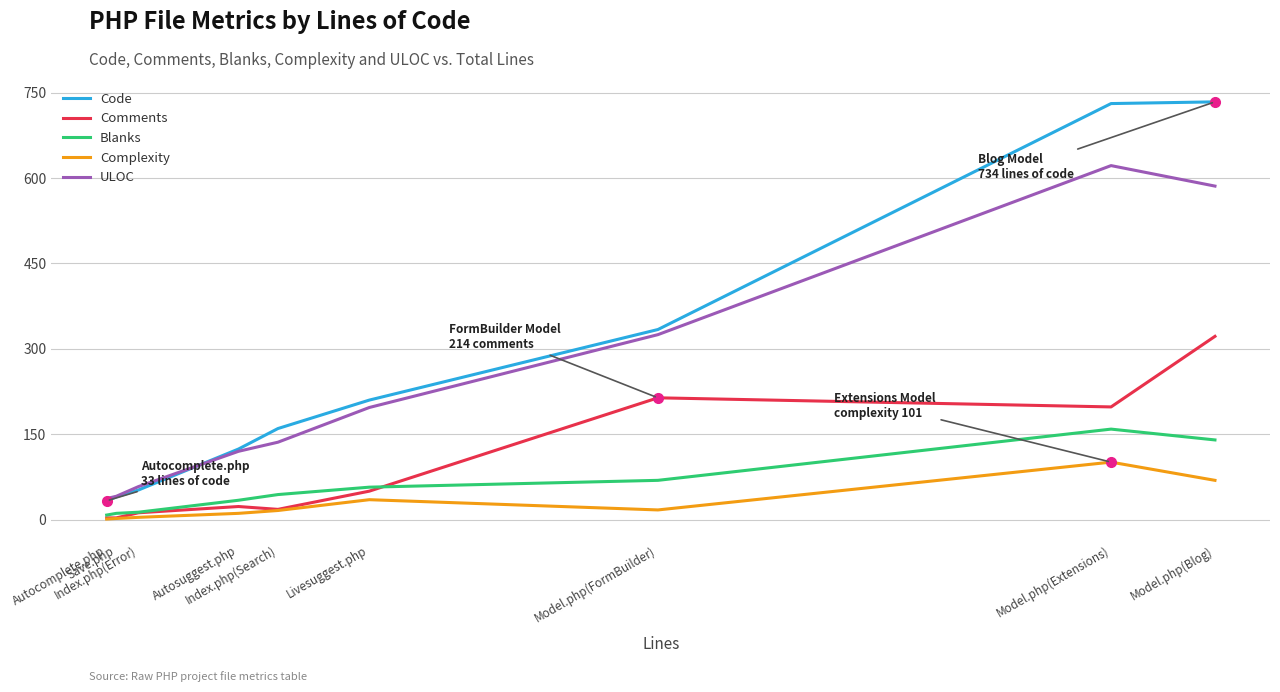

List the series in order of their peak value, lowest first.

Complexity, Blanks, Comments, ULOC, Code